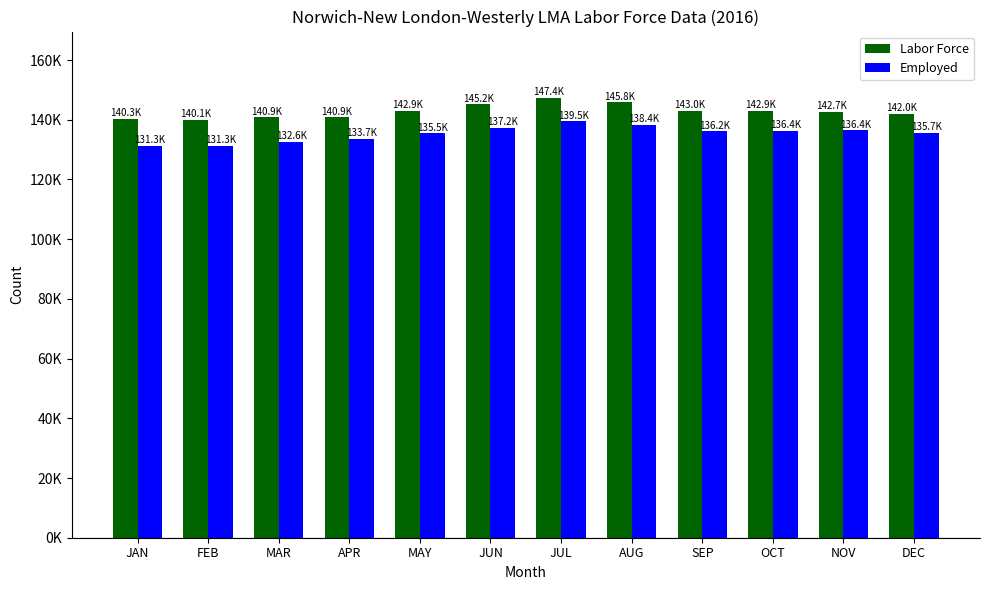

List the labels in order of Labor Force value, largest first.

JUL, AUG, JUN, SEP, OCT, MAY, NOV, DEC, MAR, APR, JAN, FEB